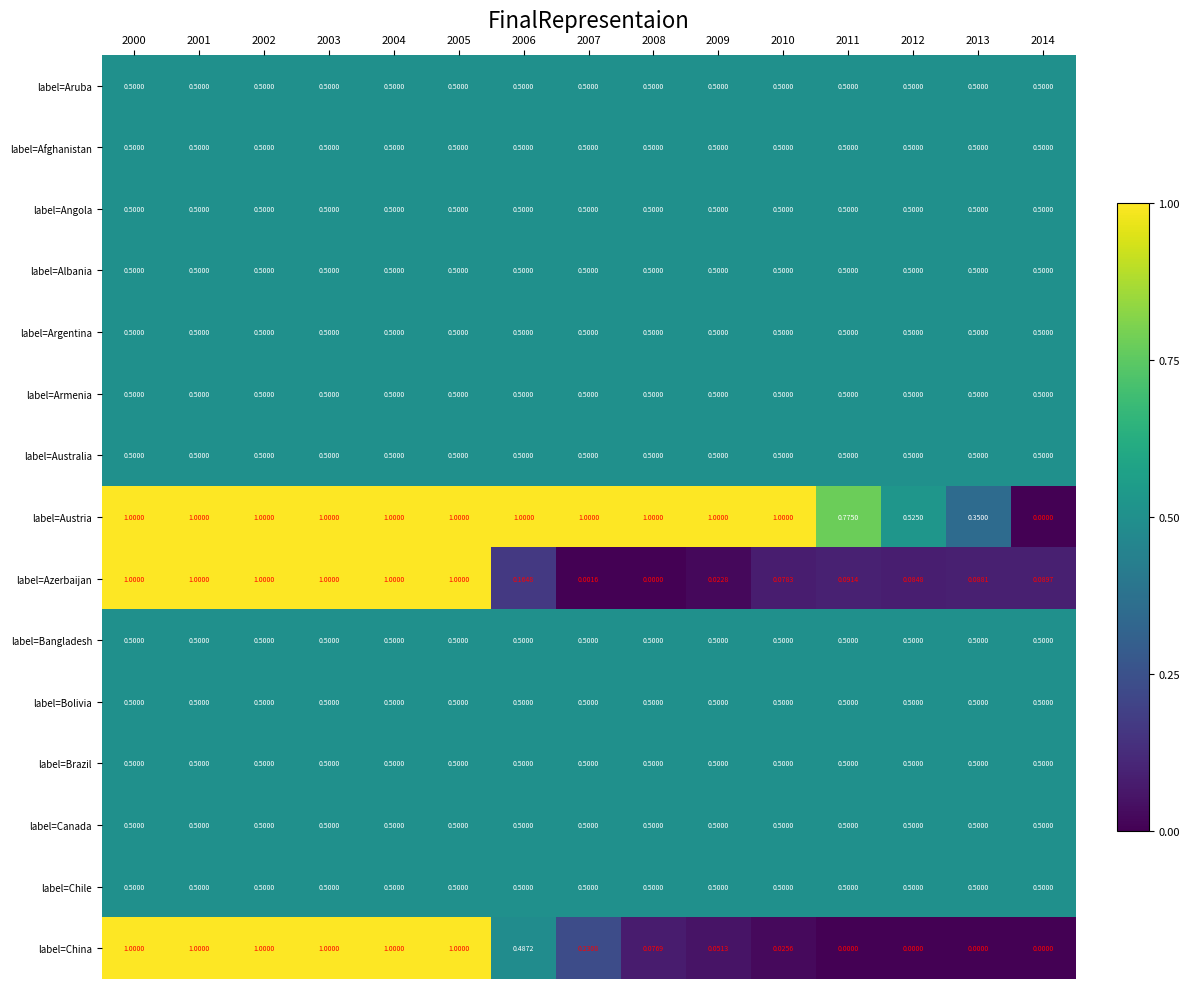

Which series changed the most between 2012 and 2014?

label=Austria